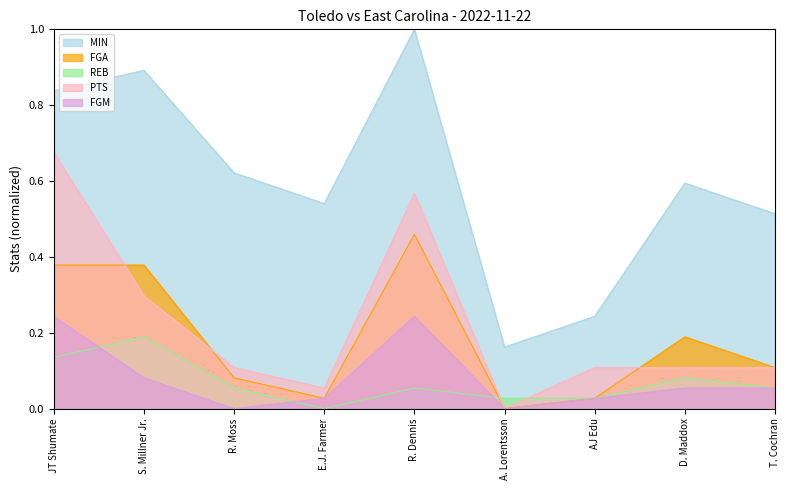

Which series has the widest spread of values?

MIN